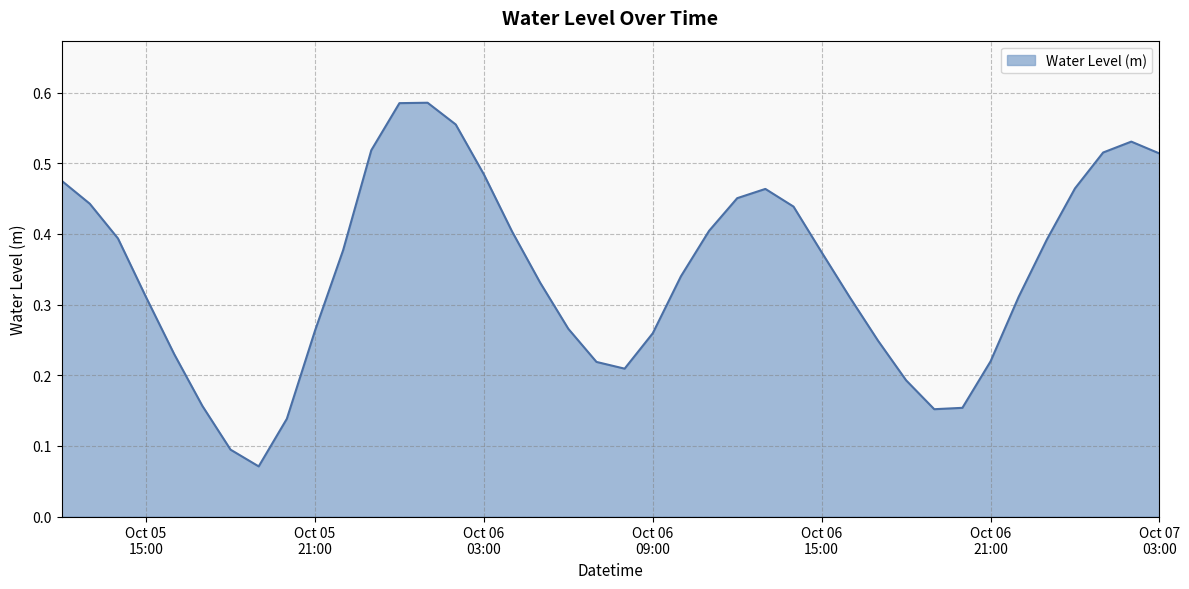

Does the chart have visible grid lines?

Yes